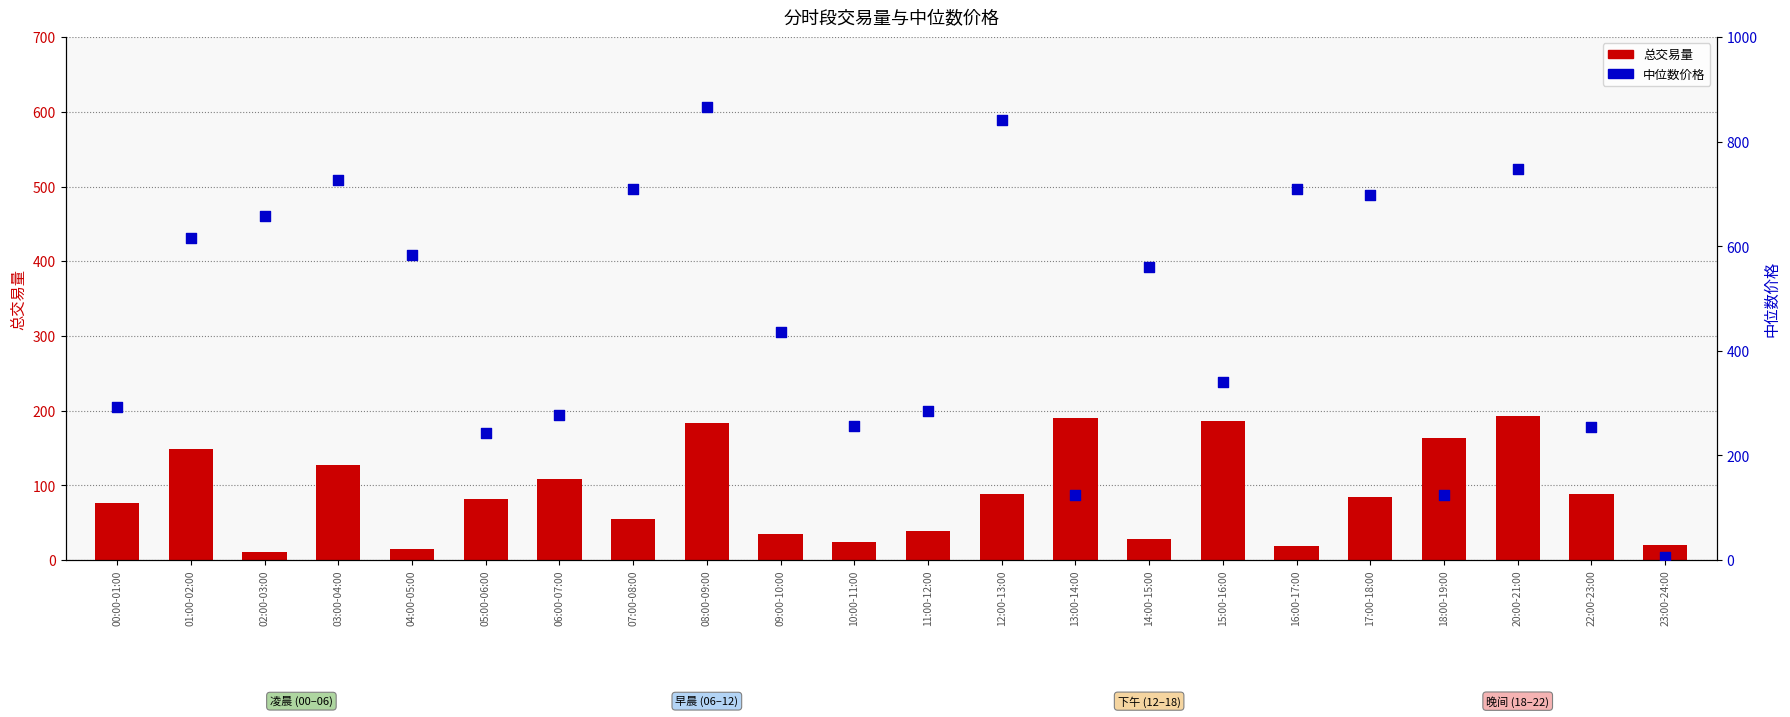

Which series has the widest spread of Y values?

中位数价格